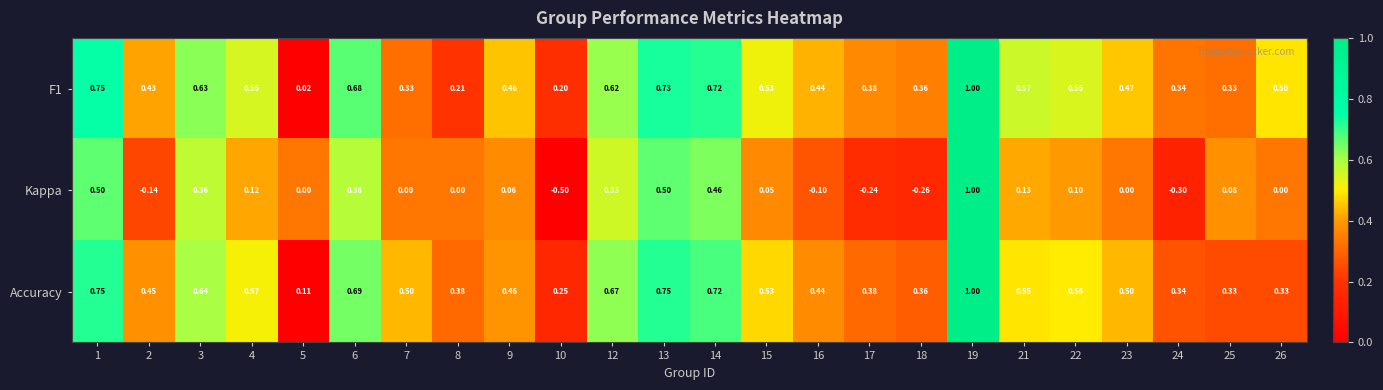

At how many categories does at least one series exceed 0?

24